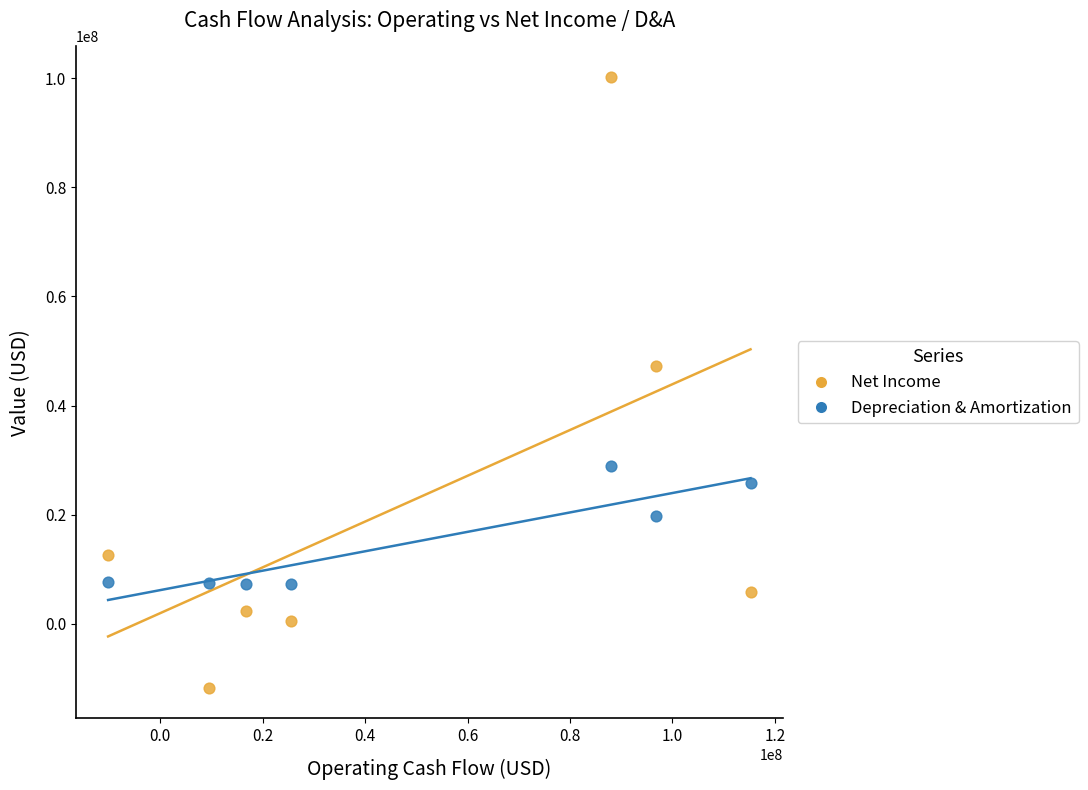

Which series has the widest spread of Y values?

Net Income